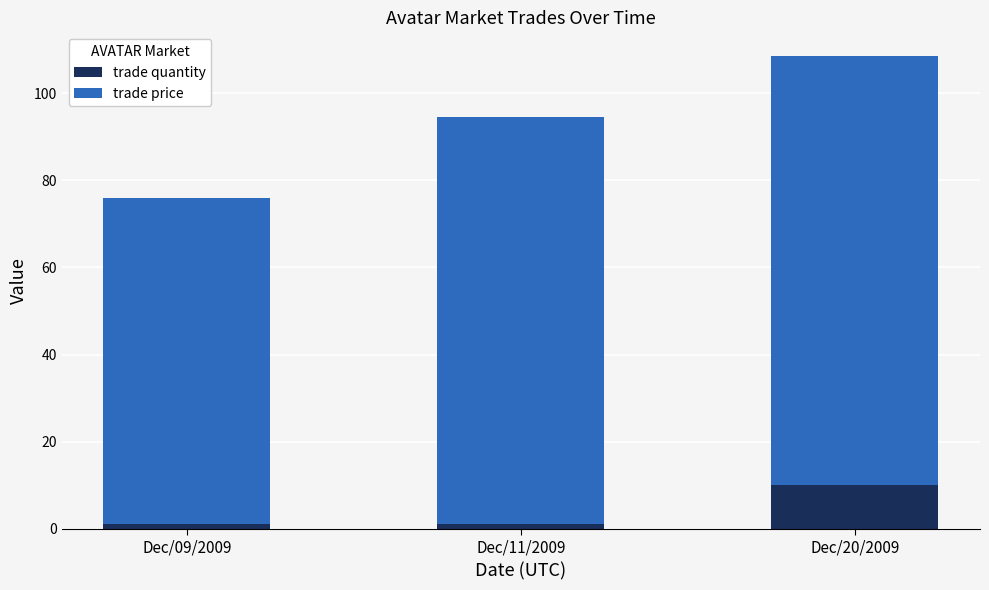

What is the value of the trade quantity bar at the 2nd from the left?

1.0